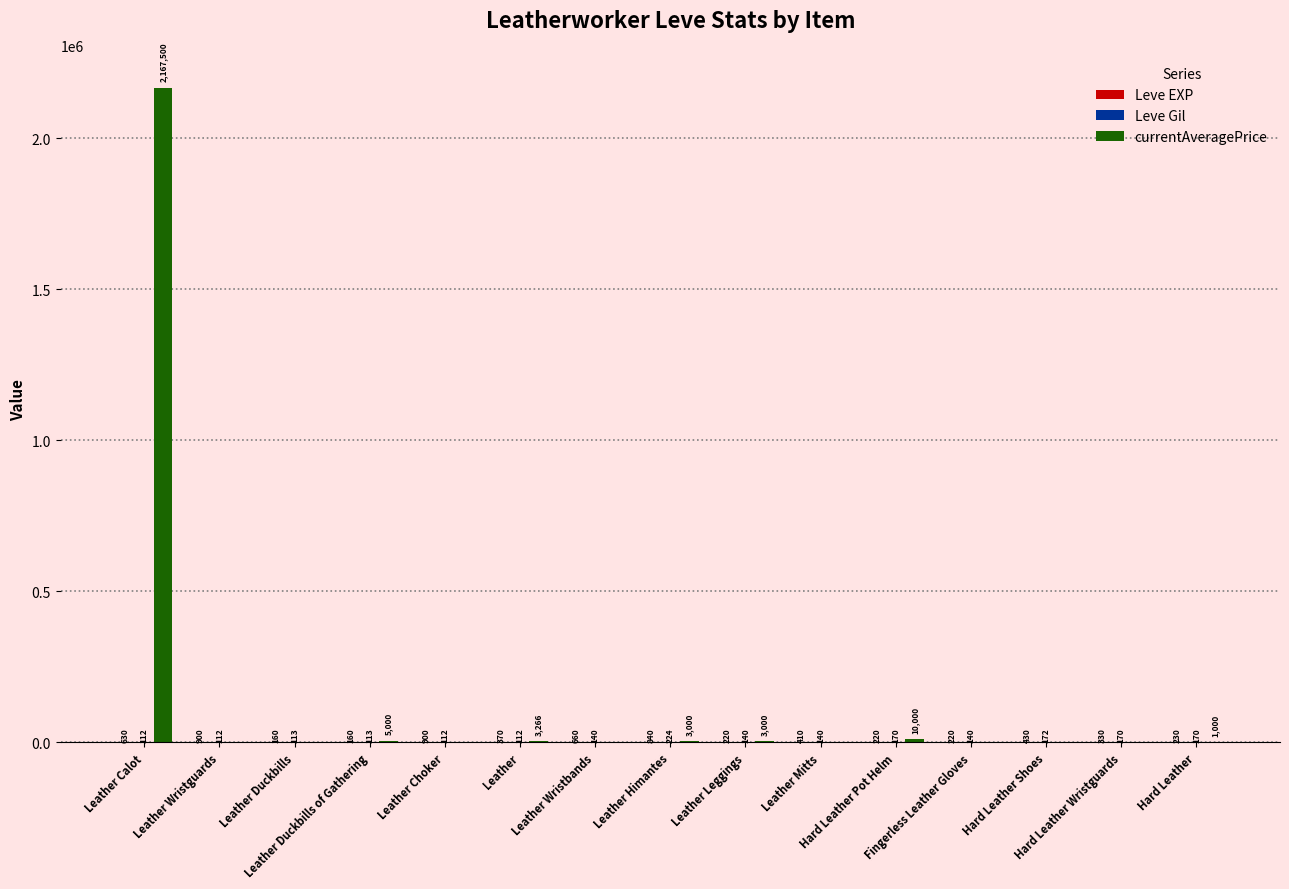

What is the greatest value displayed?

2167500